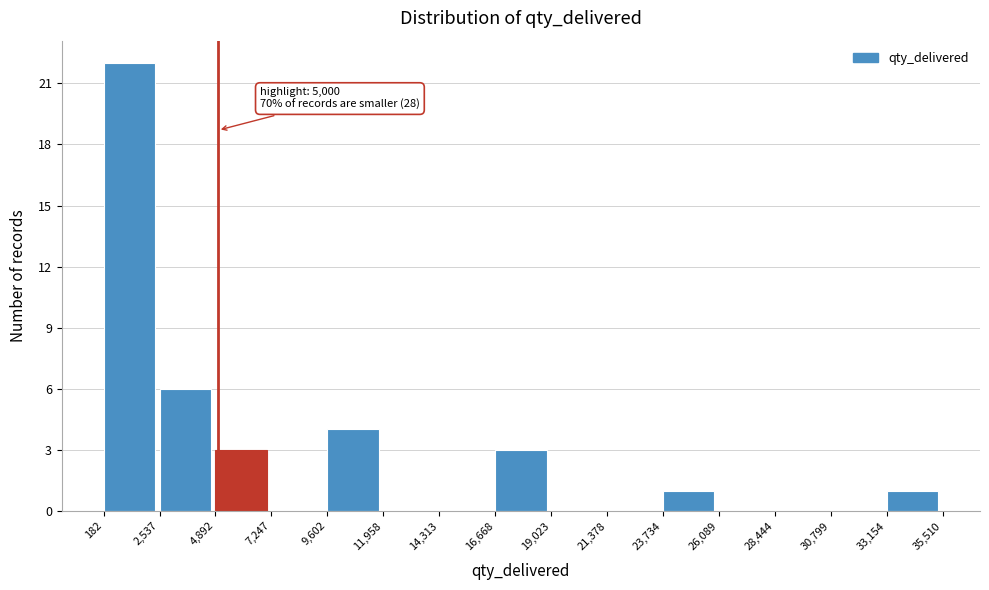

Over which range of the x-axis is the bar tallest?

182 to 2,537